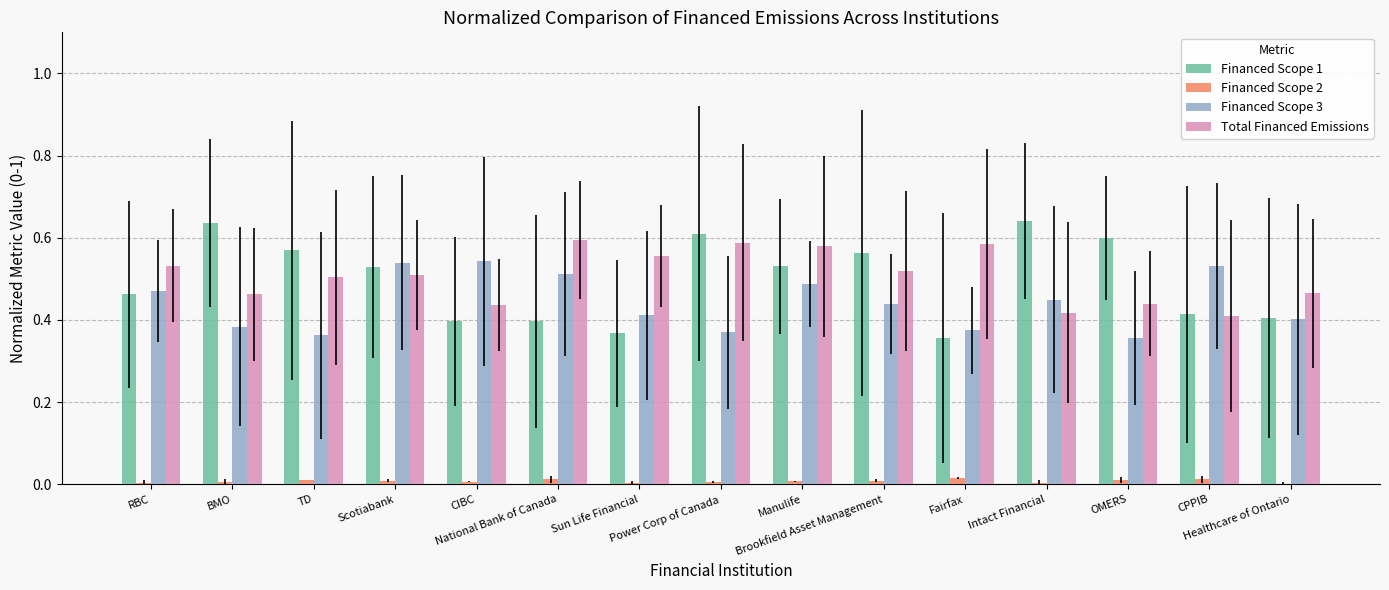

Is it true that Total Financed Emissions equals 1.0 at Manulife?

False